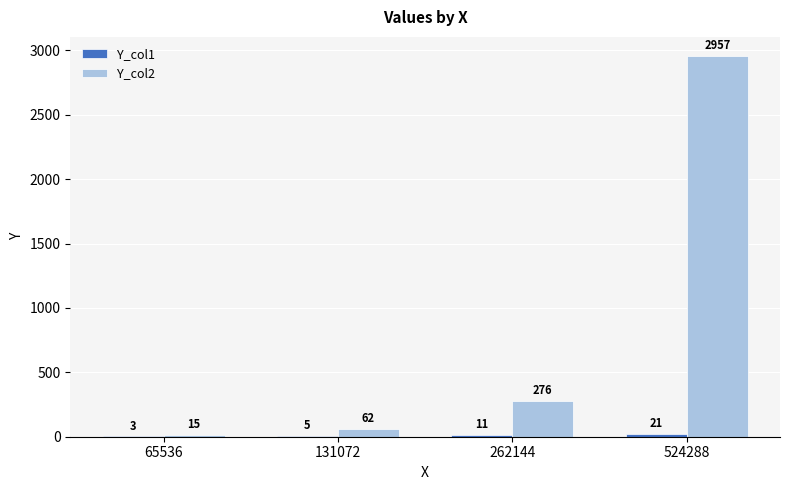

Which series changed the most between 65536 and 524288?

Y_col2